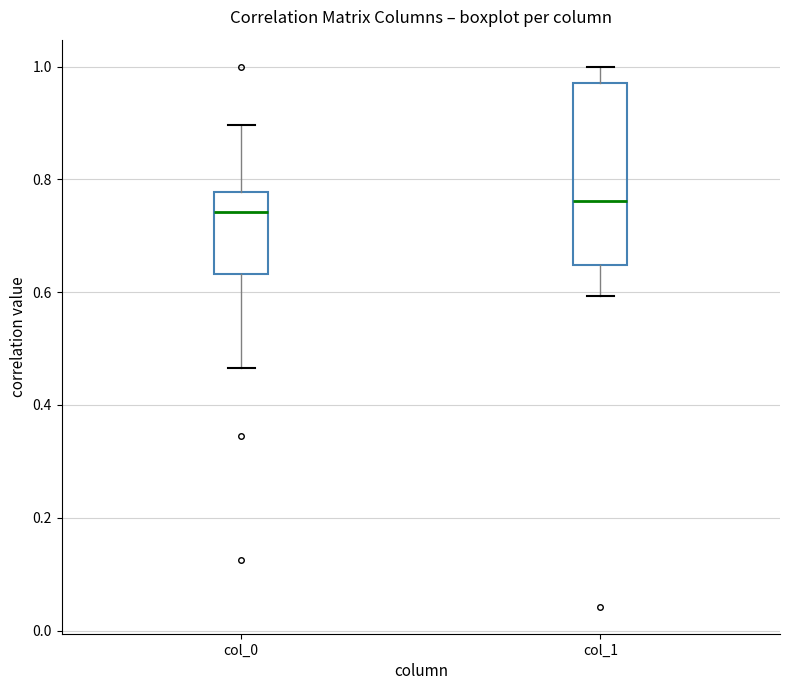

Reading left to right, transcribe this box plot: for each box, give where its median line is, the range the box spans, and where its two whiskers end, as read against the y-axis. The values are not printed on the chart, so give them approximately, as read against the axis.

col_0: median 0.74, box 0.64 to 0.78, whiskers 0.46 to 0.90
col_1: median 0.76, box 0.64 to 0.98, whiskers 0.60 to 1.00